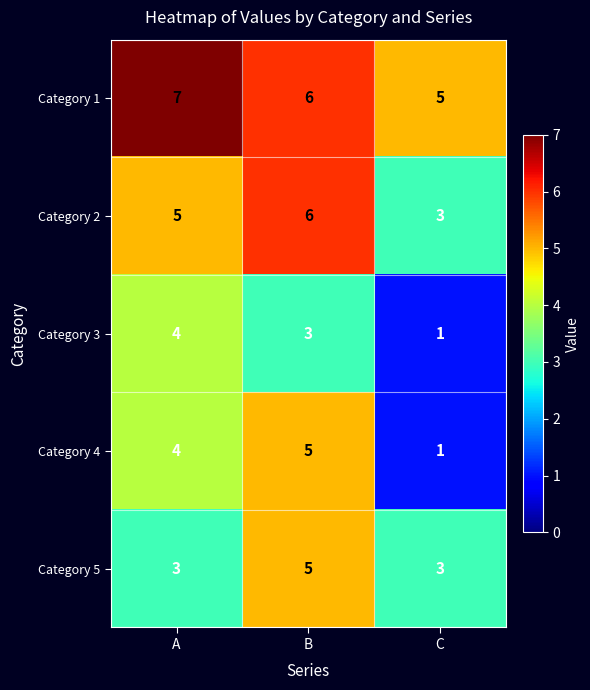

Which series has the largest range (max minus min)?

Category 4